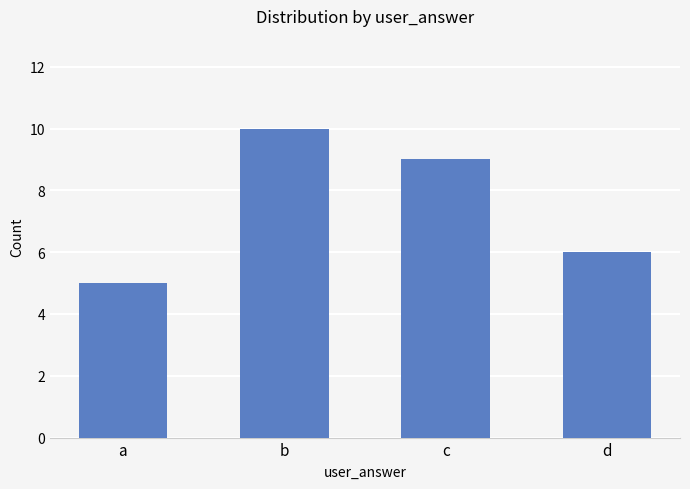

What is the greatest value displayed?

10